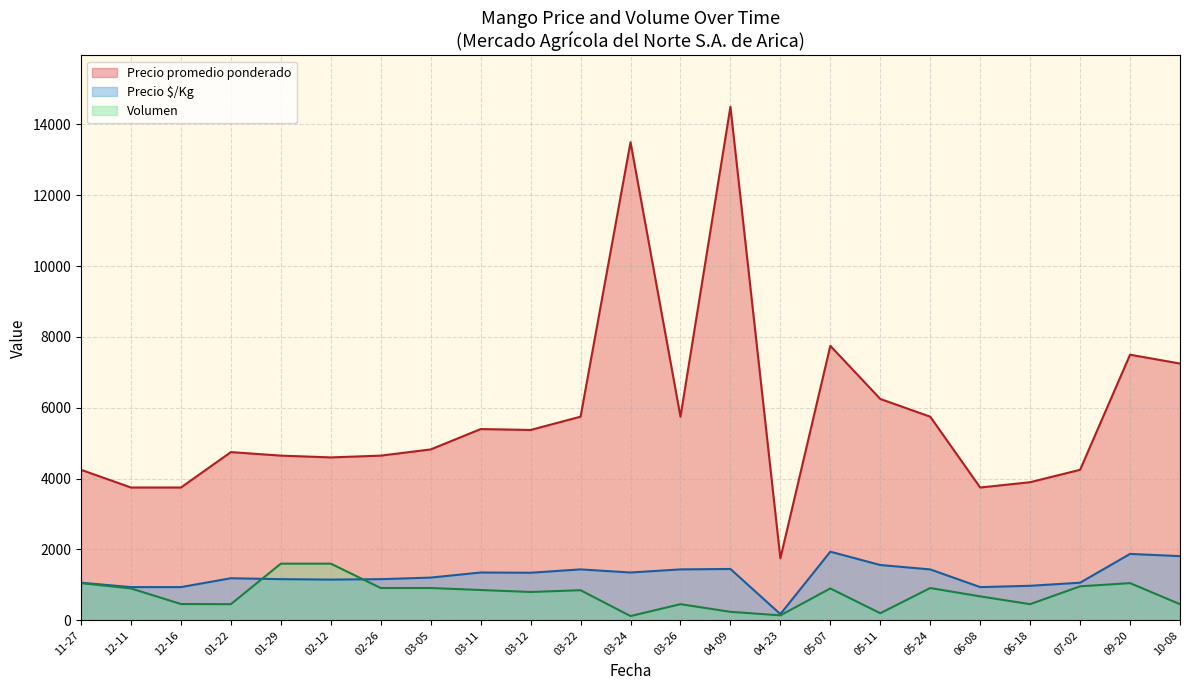

What is the maximum value for Volumen?

1600.0